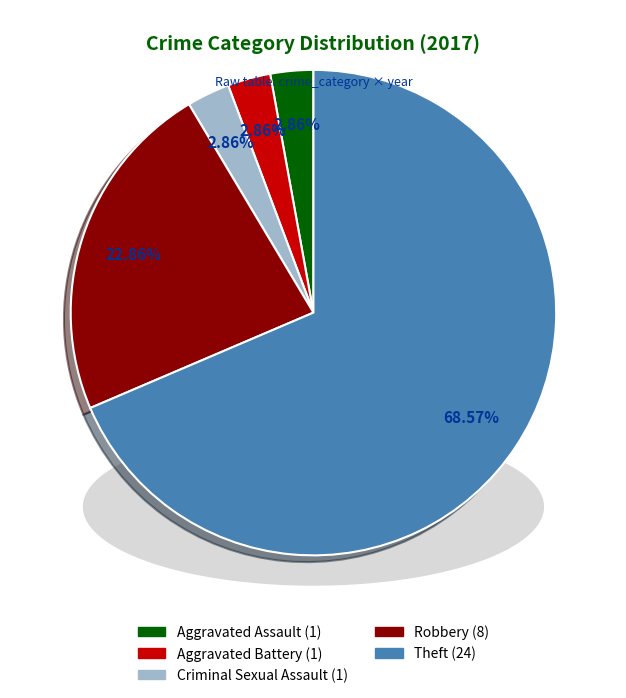

Is there any slice that represents more than half of the pie?

Yes